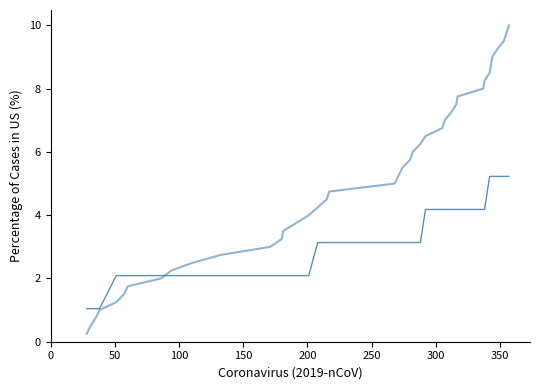

How many lines are shown in the chart?

2